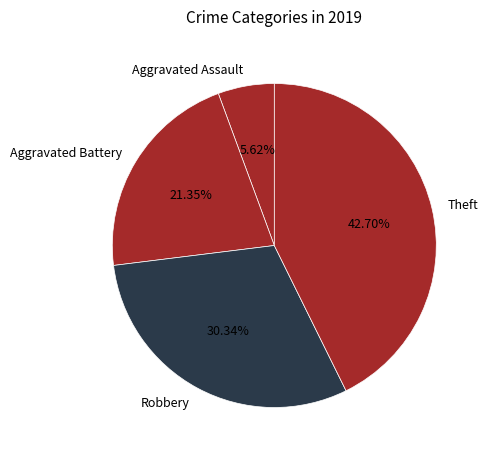

What is the largest slice in the pie chart?

Theft